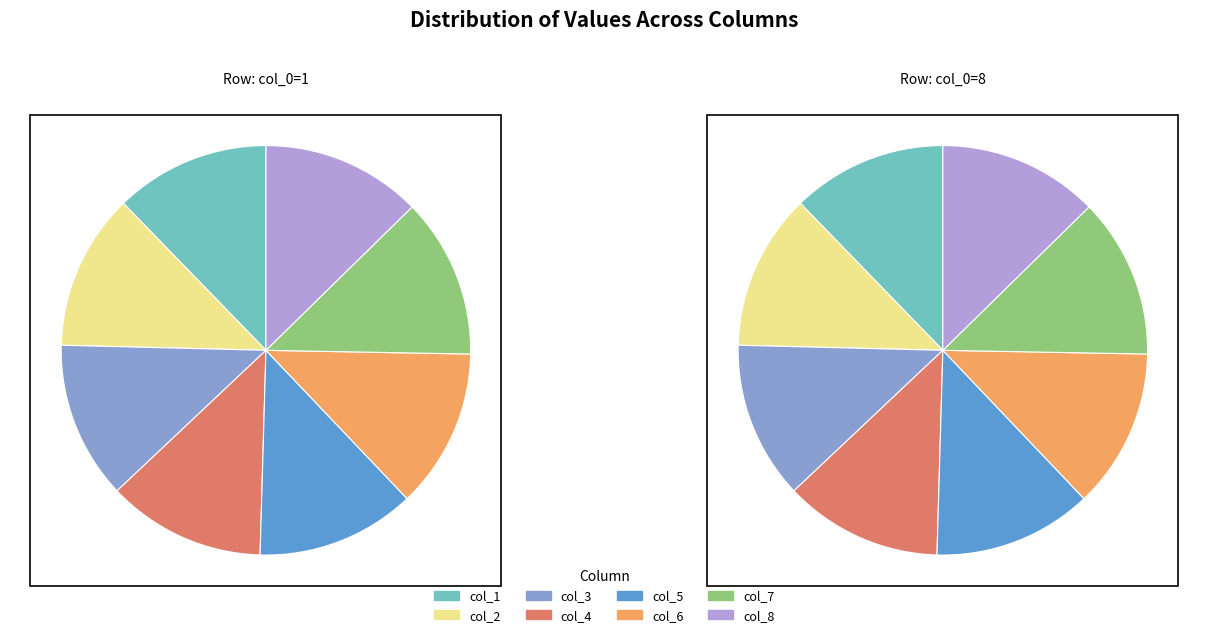

Is there a majority slice in this chart?

No